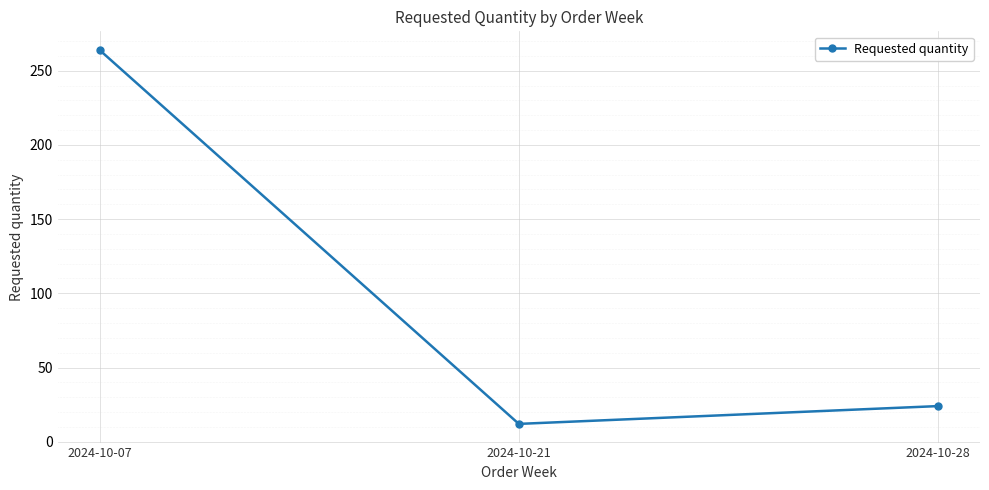

What is the value of the 2nd point from the left?

12